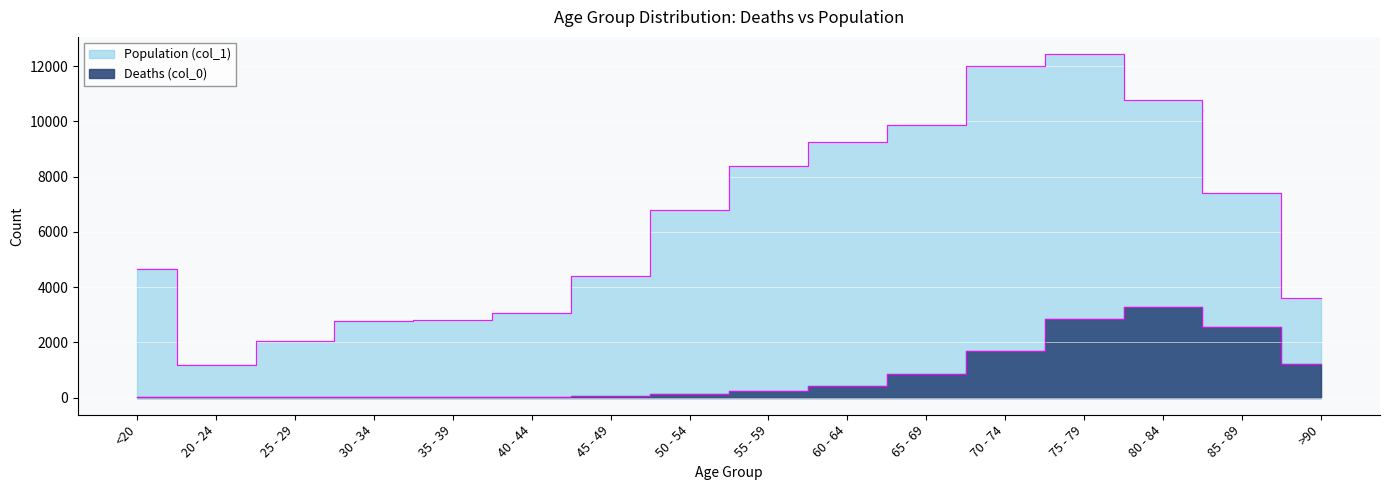

How many data points in Population (col_1) are less than 6803?

8